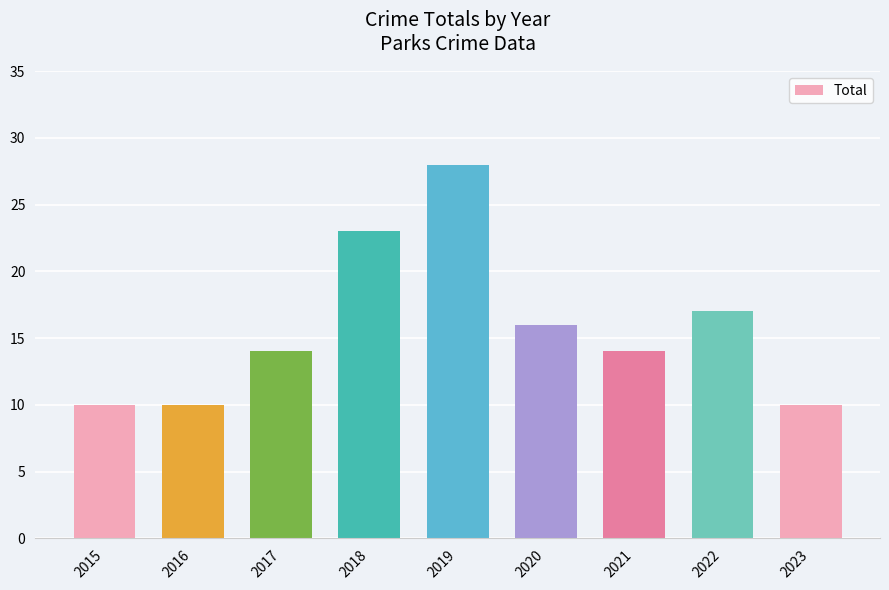

Reading left to right, list all the values displayed in this chart.

10	10	14	23	28	16	14	17	10